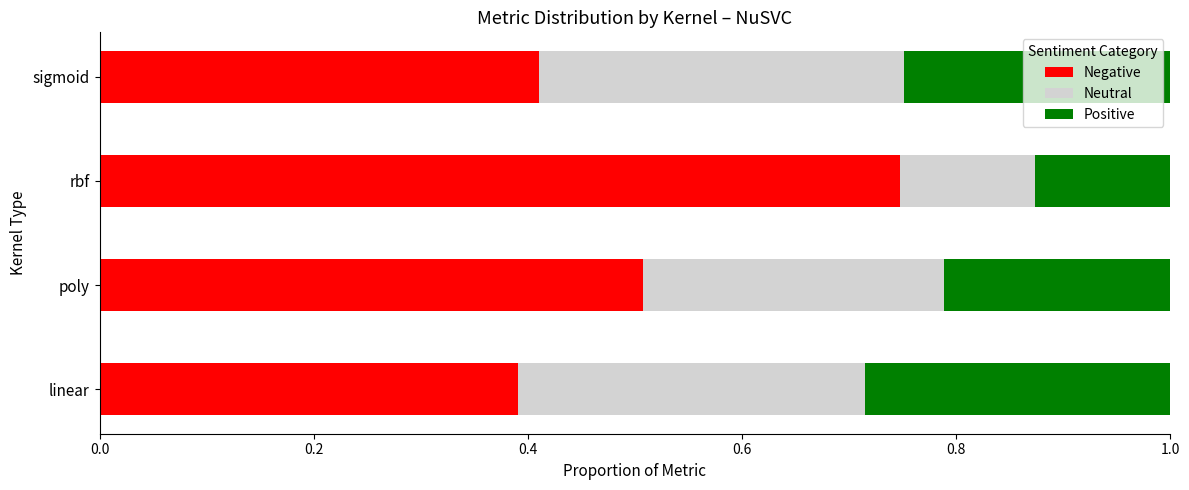

Rank the categories by Negative value from lowest to highest.

linear, sigmoid, poly, rbf